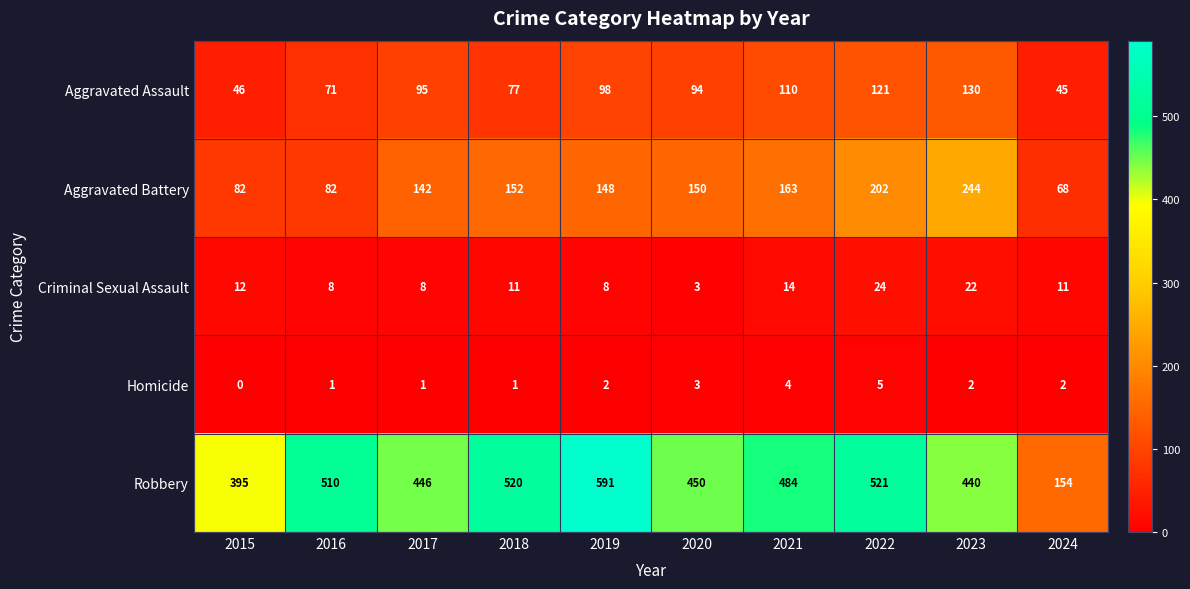

What is the difference between the highest and lowest values at 2016?

509